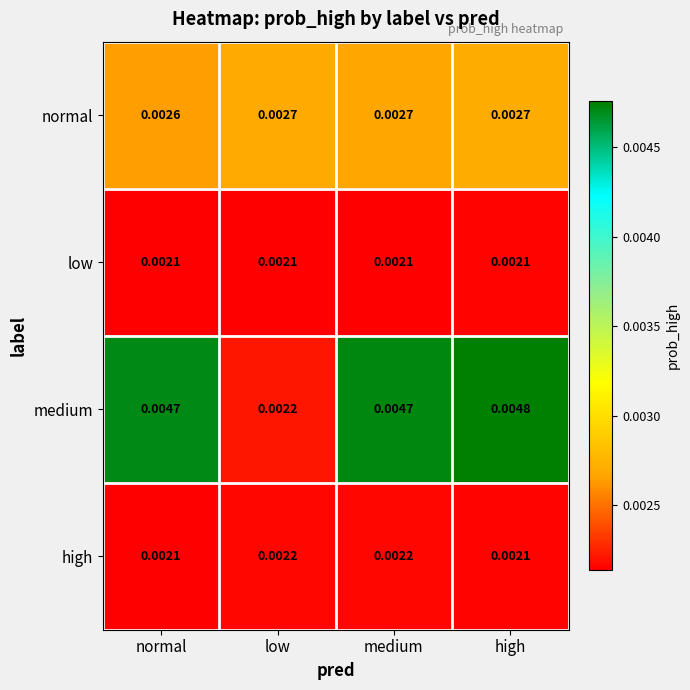

Which series has the largest range (max minus min)?

medium